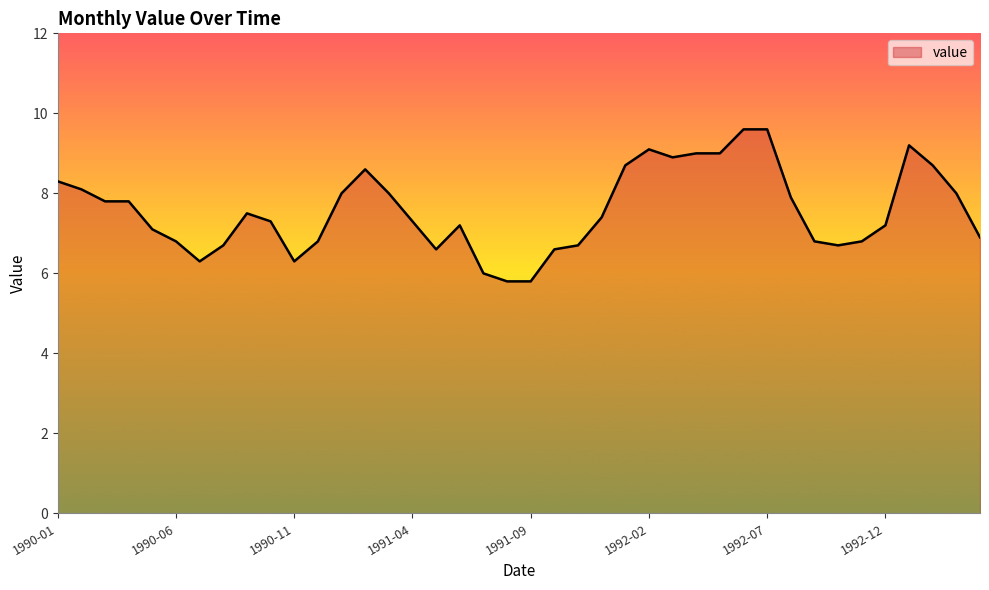

What is the greatest value displayed?

9.6